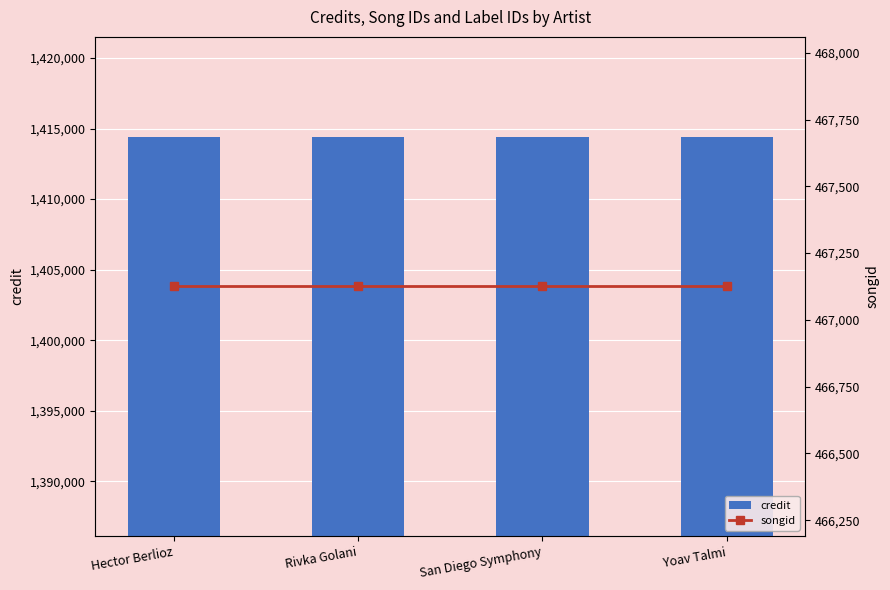

Which series has the widest spread of values?

credit